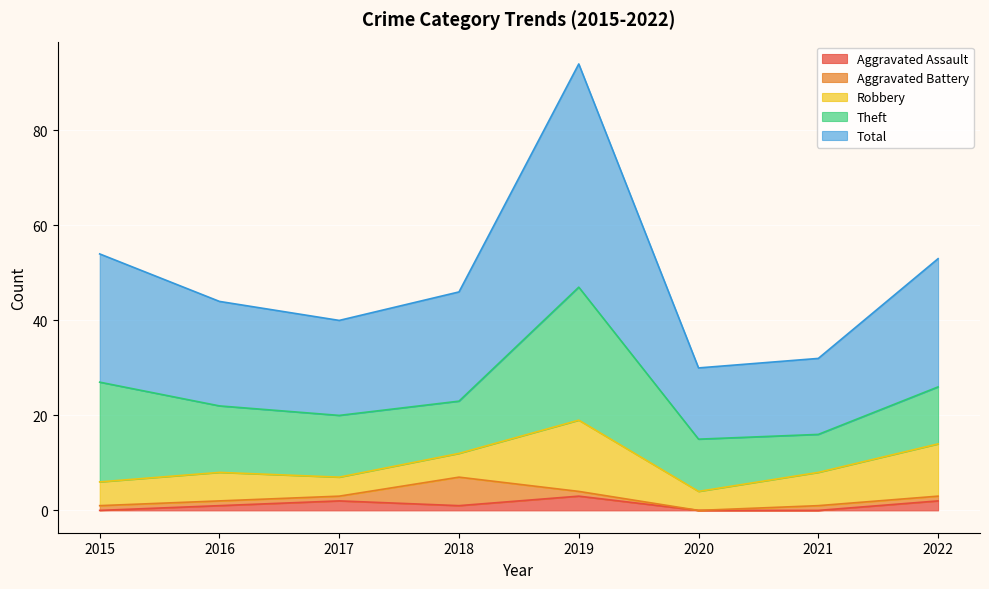

List the labels in order of Aggravated Battery value, largest first.

2018, 2015, 2016, 2017, 2019, 2021, 2022, 2020